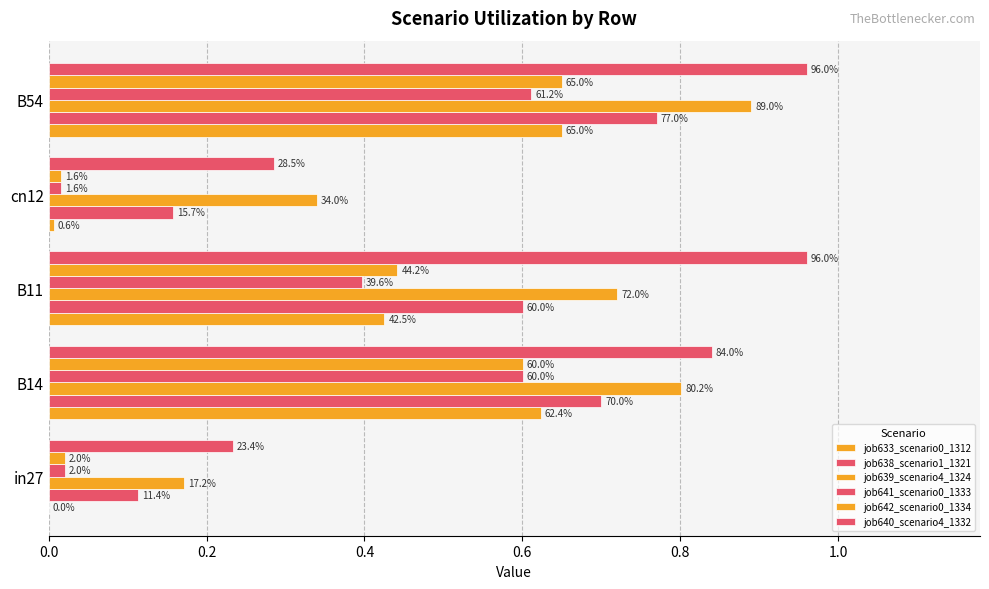

How many distinct data groups are displayed?

6